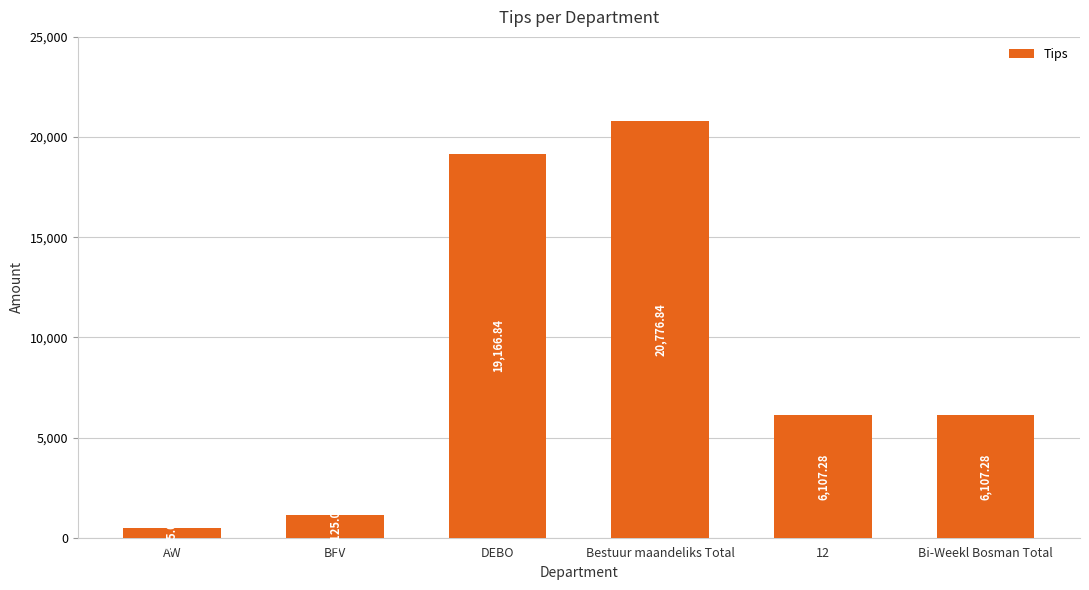

What is the sum of all values?

53768.2